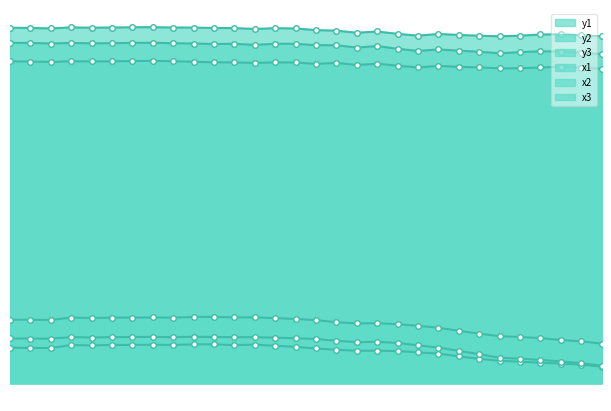

True or false: x3 and y2 intersect in this chart.

False